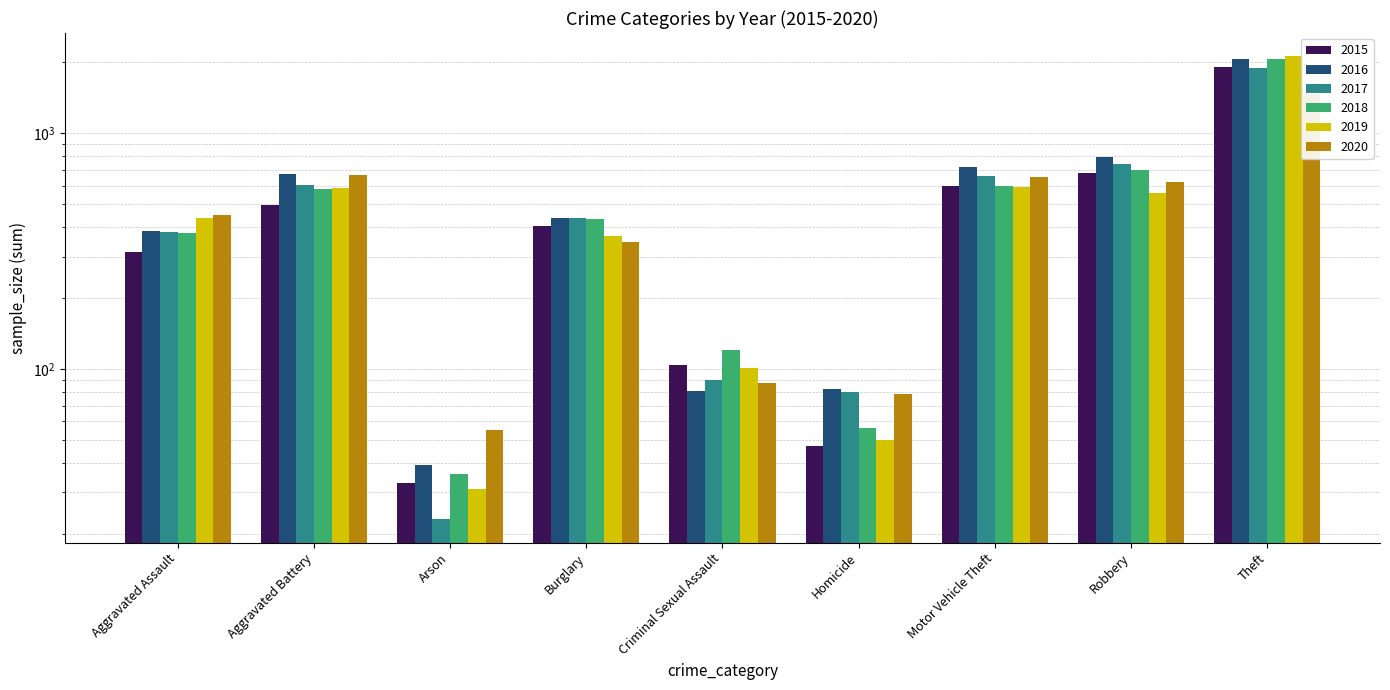

At which category is the sum across all series the highest?

Theft